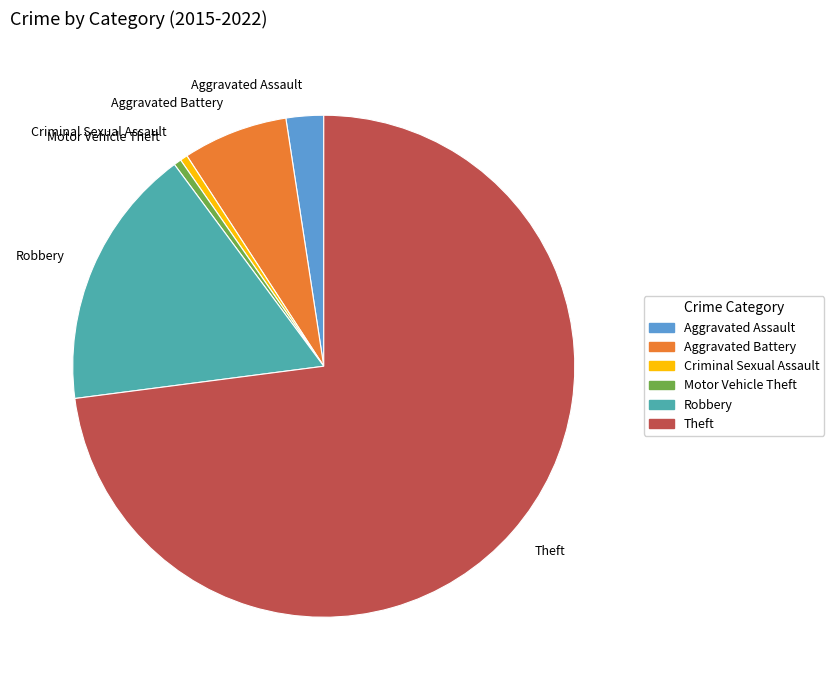

How many slices are in this pie chart?

6